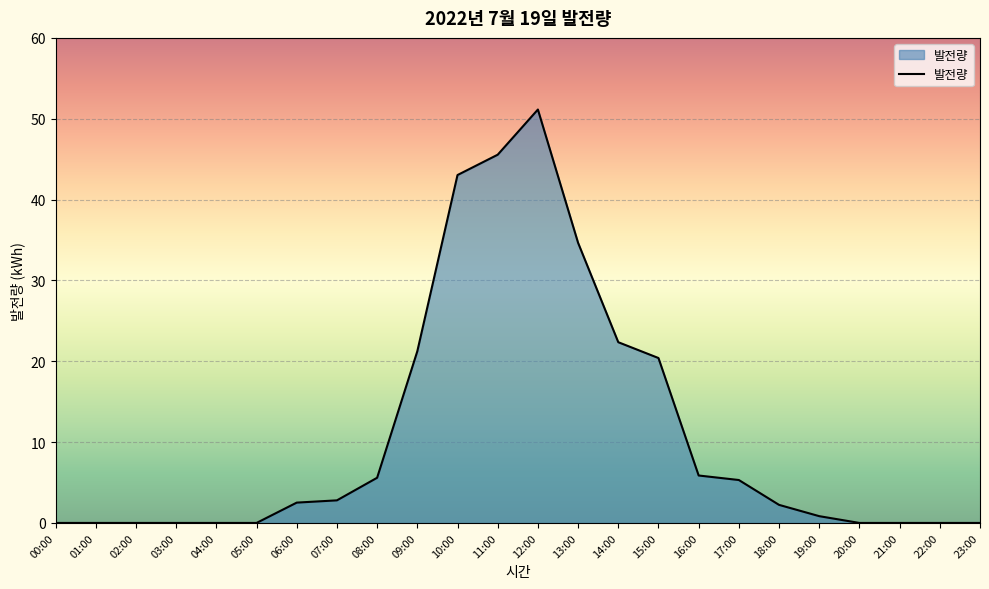

The chart shows a value of 21.1 at 05:00. True or false?

False